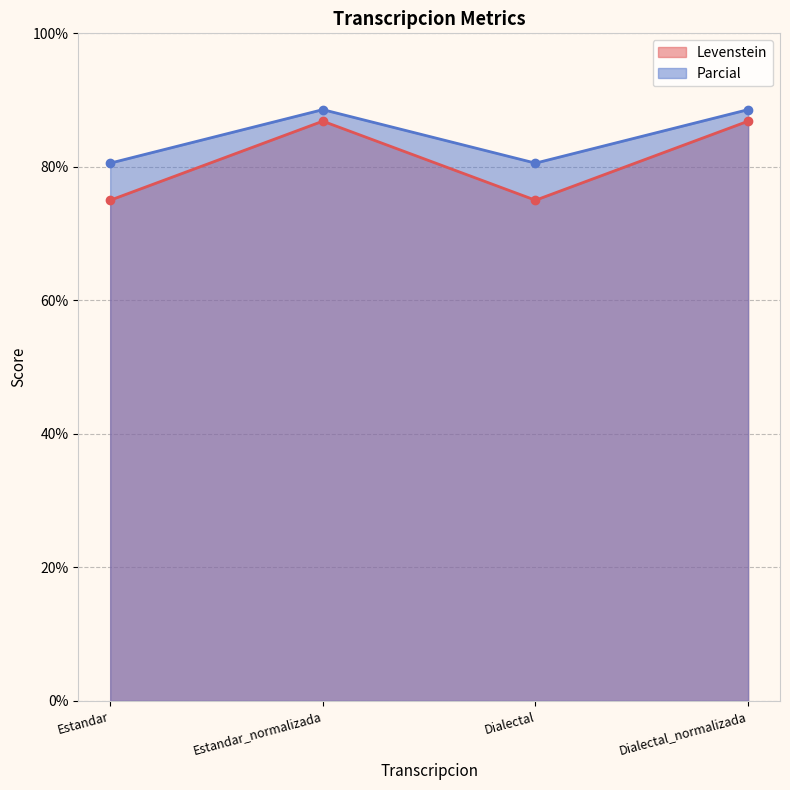

Which label corresponds to the smallest value in the chart?

Estandar